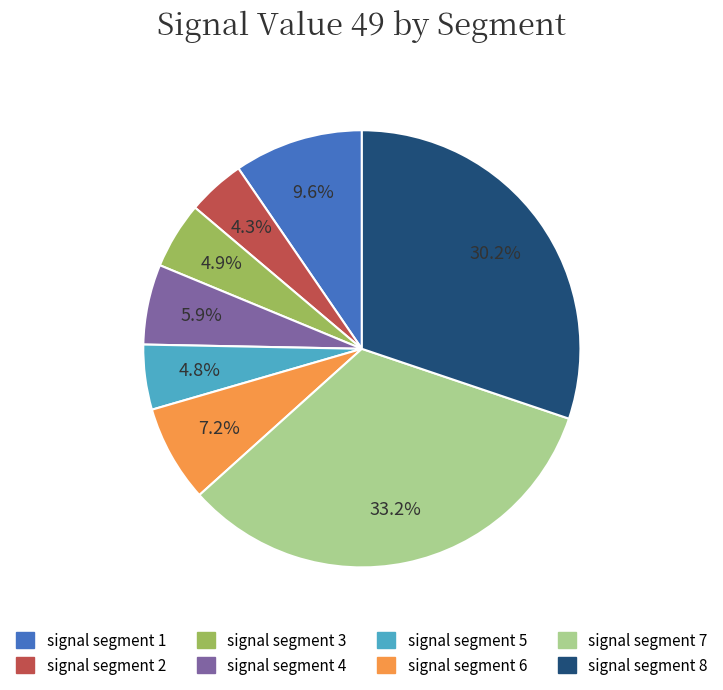

How much of the chart is everything except signal segment 5?

95.2%